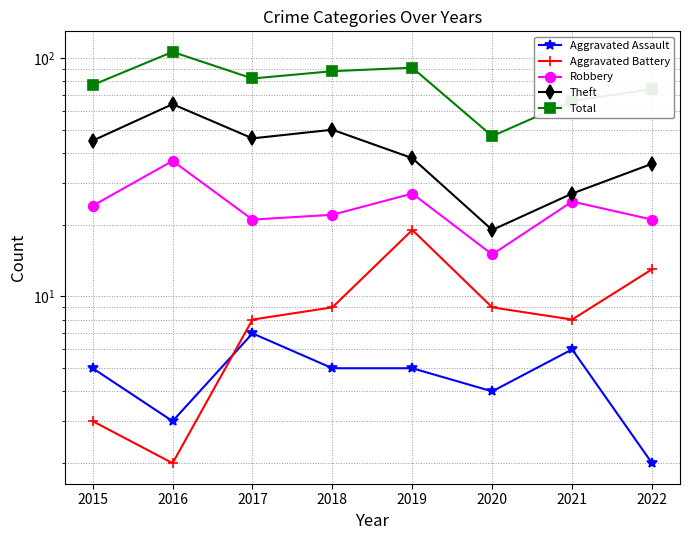

Reading left to right, transcribe all the data shown in this chart.

Aggravated Assault: 5	3	7	5	5	4	6	2
Aggravated Battery: 3	2	8	9	19	9	8	13
Robbery: 24	37	21	22	27	15	25	21
Theft: 45	64	46	50	38	19	27	36
Total: 77	106	82	88	91	47	66	74